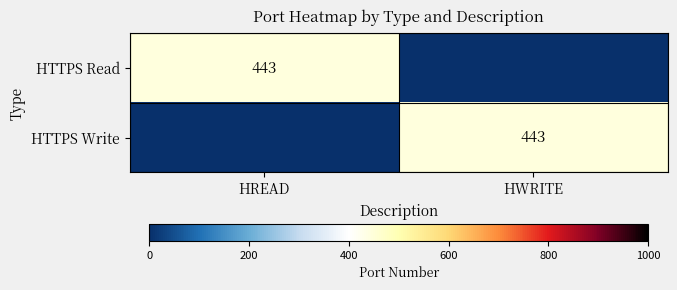

Is it true that HTTPS Write equals 309 at HWRITE?

False